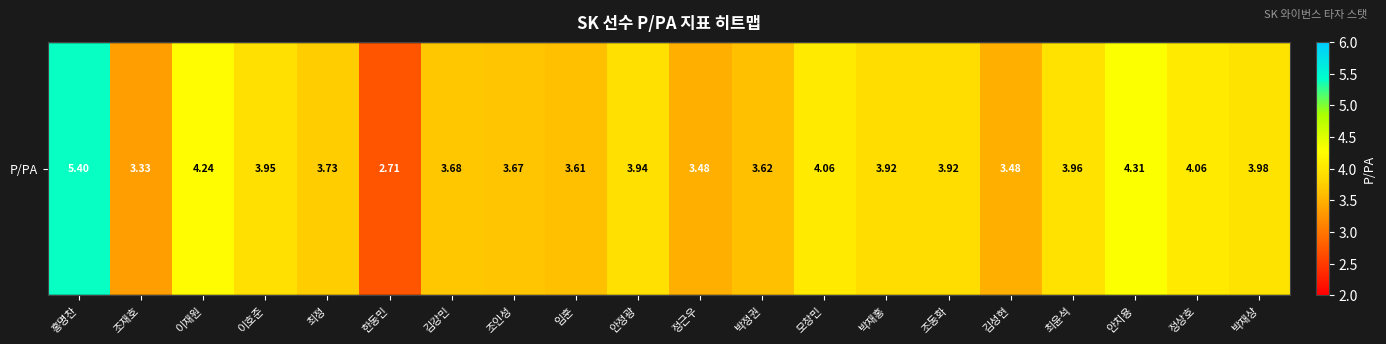

Is it true that the value at 박재홍 is 3.9?

True